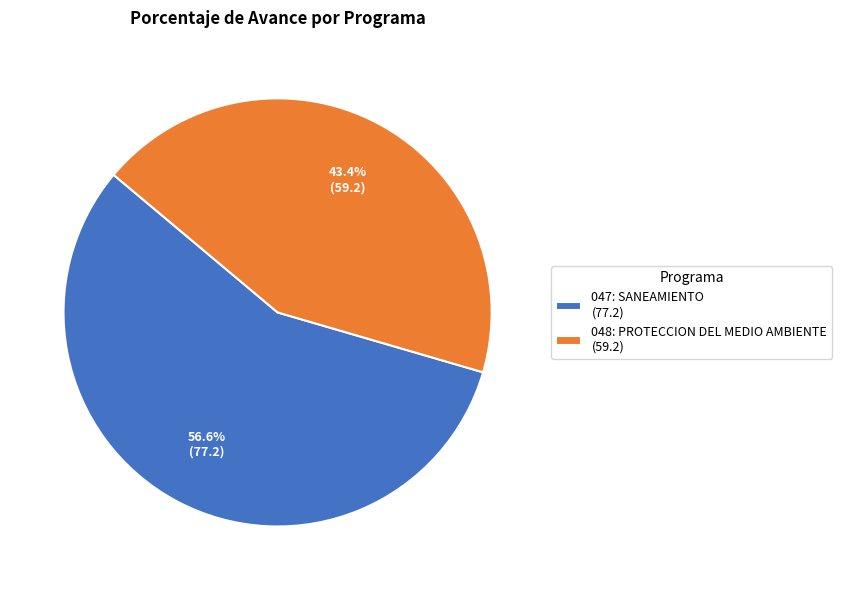

Which has a higher value, 048: PROTECCION DEL MEDIO AMBIENTE or 047: SANEAMIENTO?

047: SANEAMIENTO